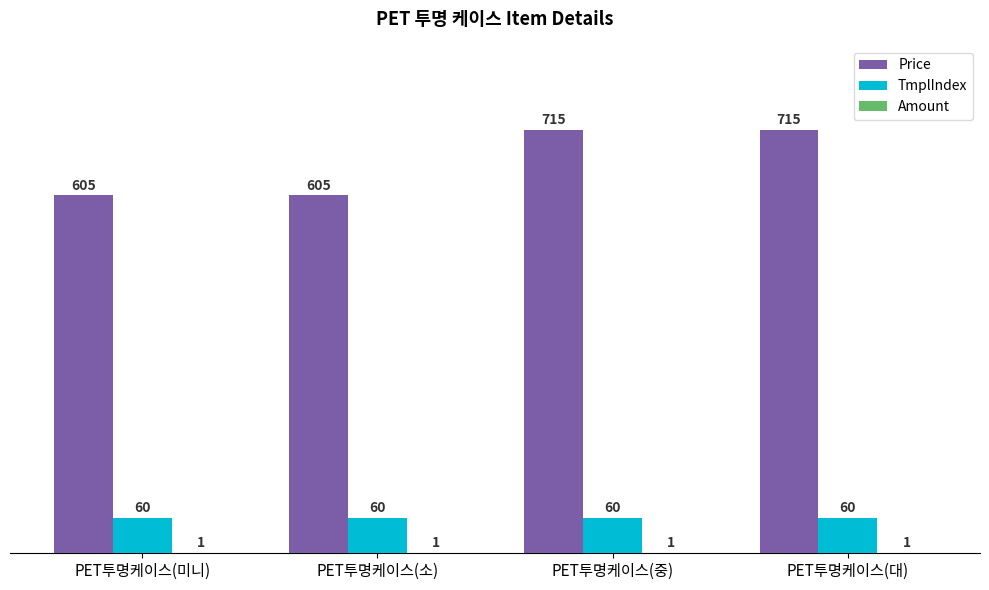

The value of TmplIndex at PET투명케이스(대) is 60. True or false?

True